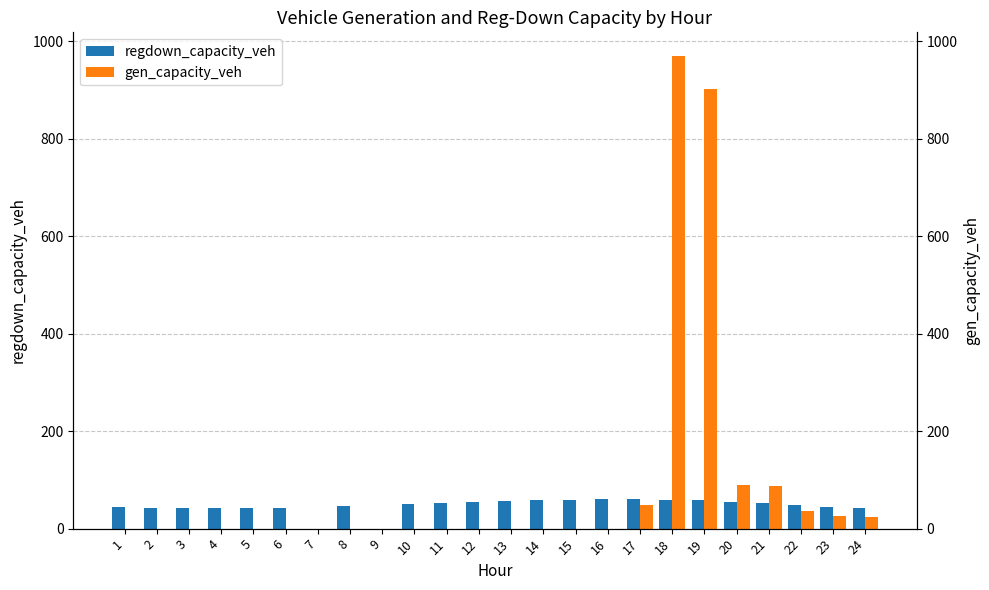

At how many categories does at least one series exceed 620?

2